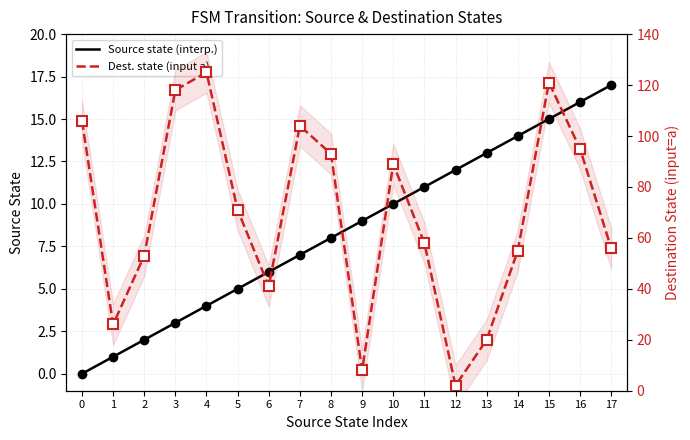

How many data points in Dest. state (input a) are less than 71?

9